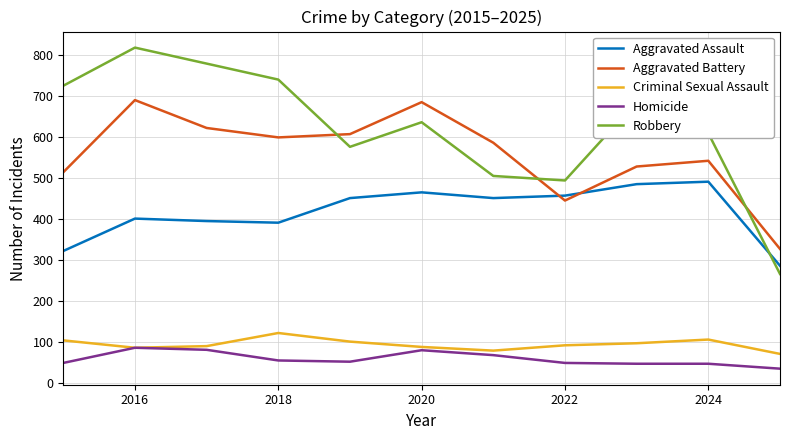

True or false: Robbery and Criminal Sexual Assault cross at least once.

False